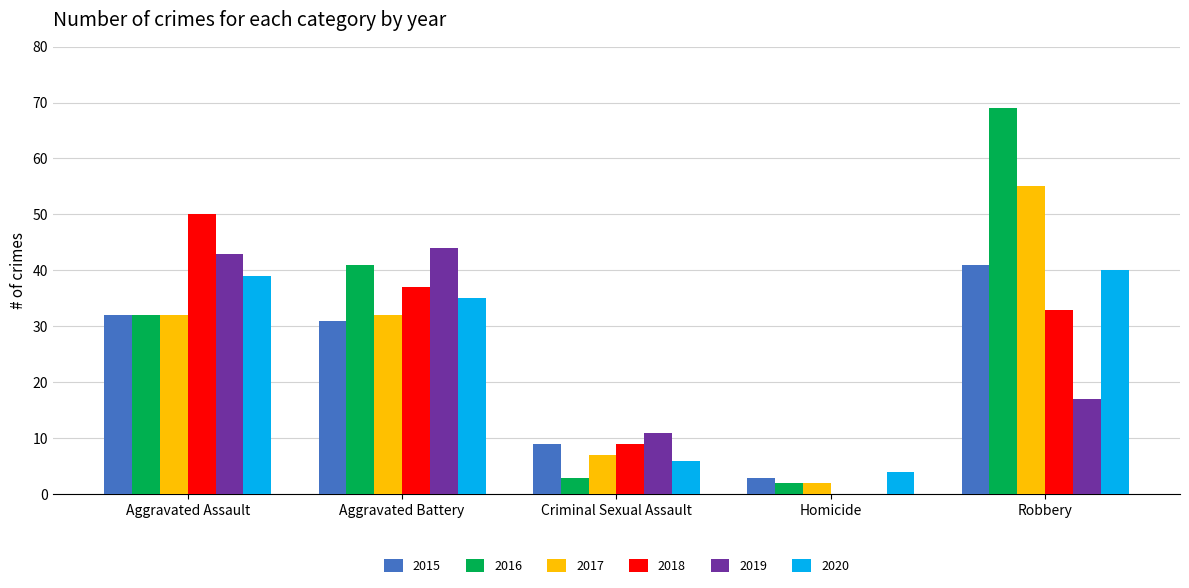

True or false: 2015 has a value of 41 at Robbery.

True